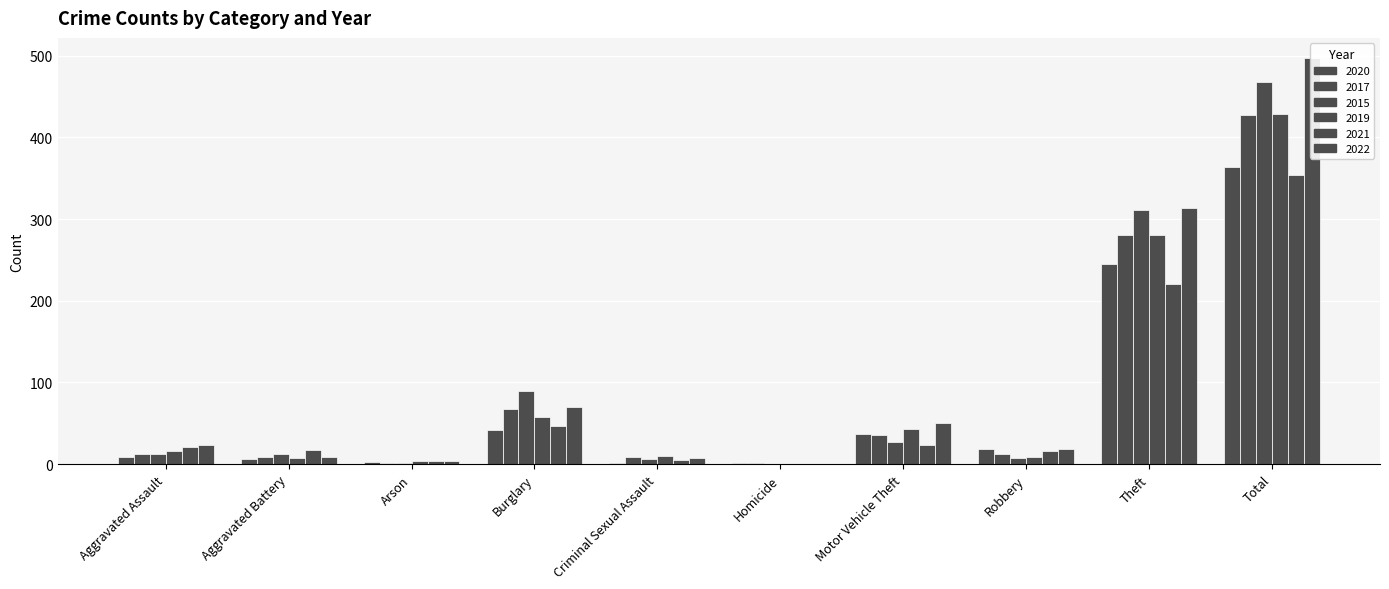

True or false: 2022 has a value of 4 at Arson.

True